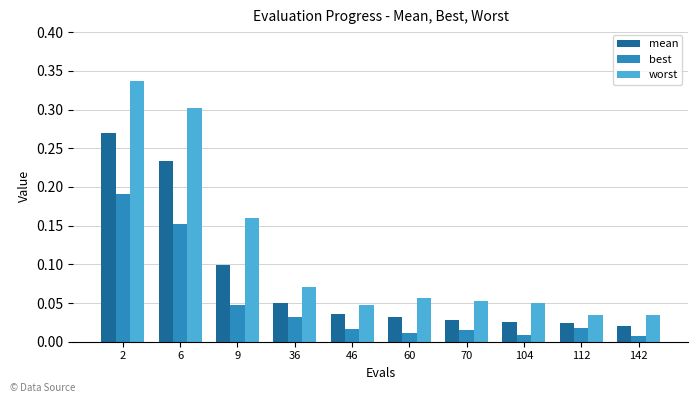

Is the value of worst at 60 greater than the value of best at 2?

No